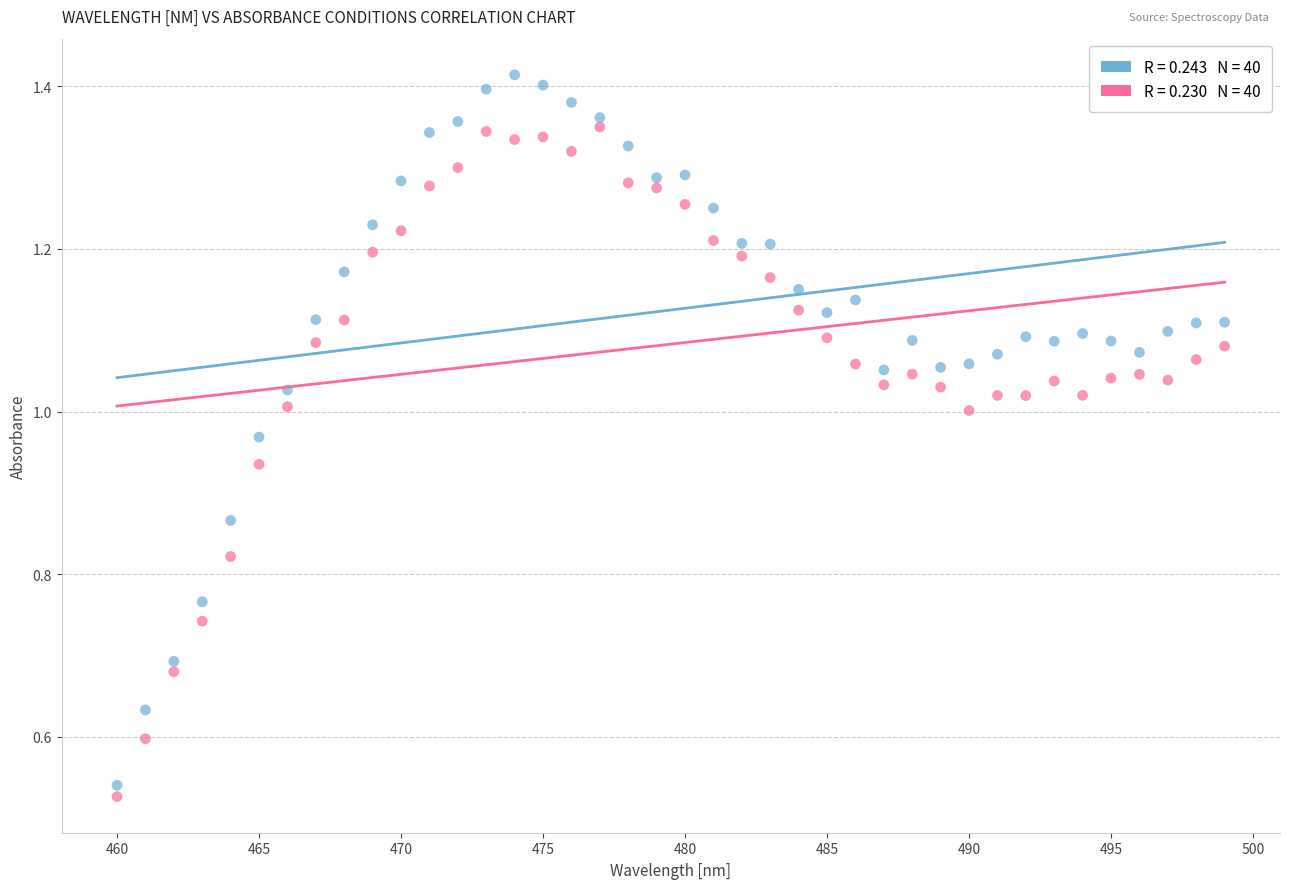

Across all data points, what is the range of X values (max minus min)?

39.0